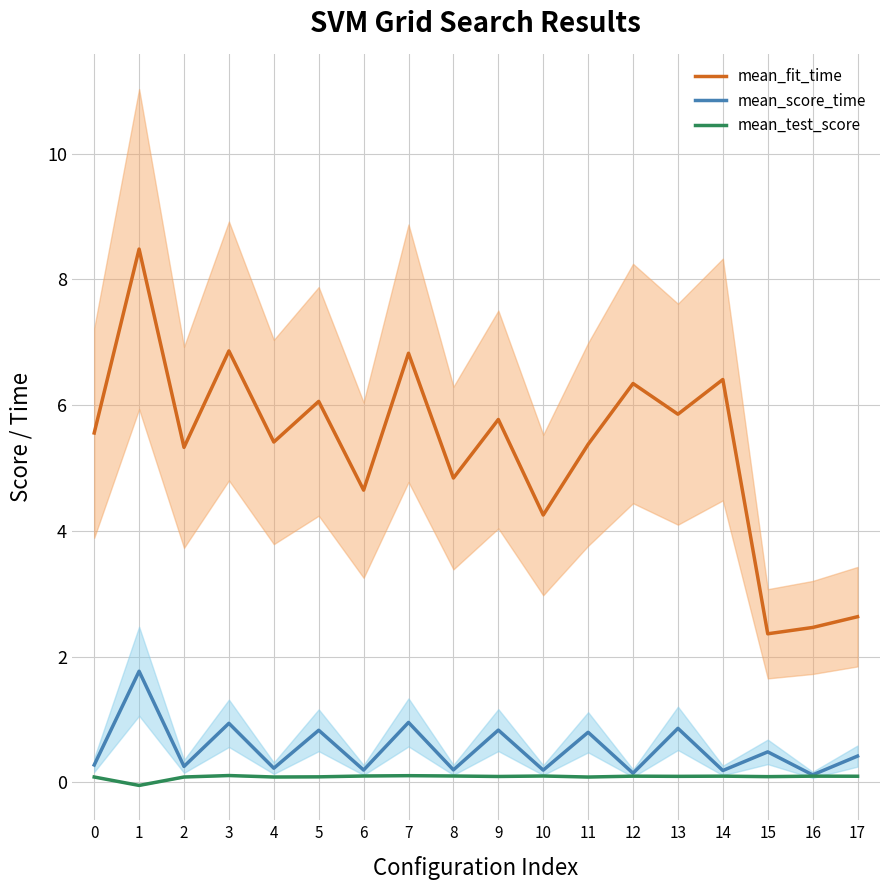

How many lines are shown in the chart?

3